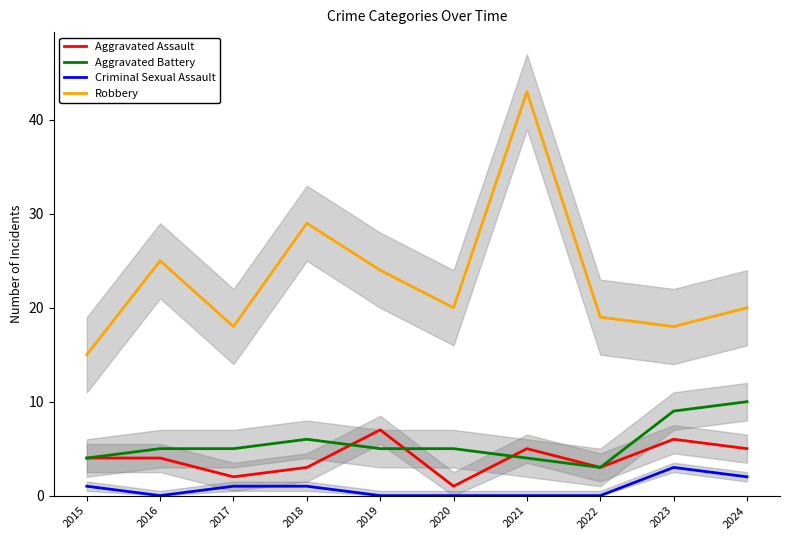

How many data points in Aggravated Assault are less than 4?

4